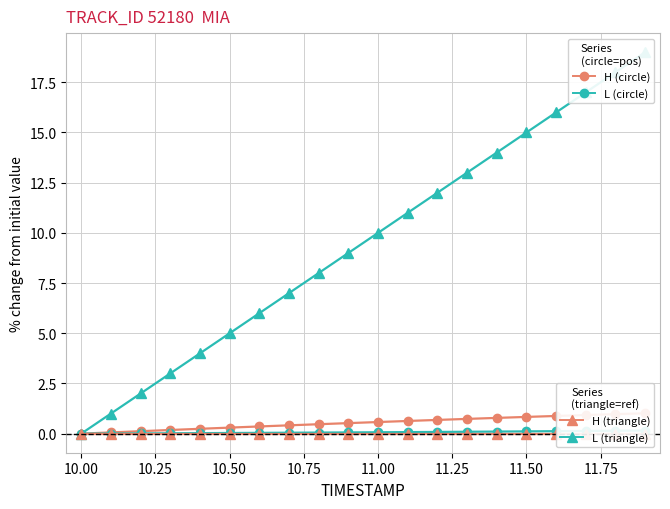

At how many categories does at least one series exceed 6?

13